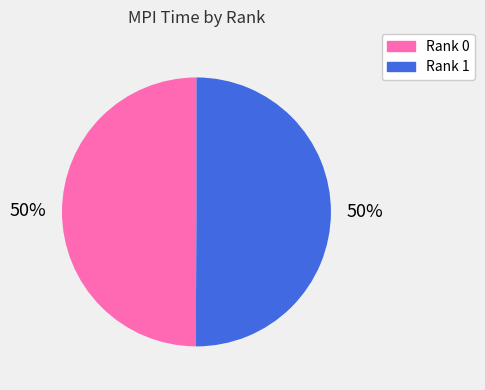

To the nearest percent, what percentage of the pie is Rank 1?

50%